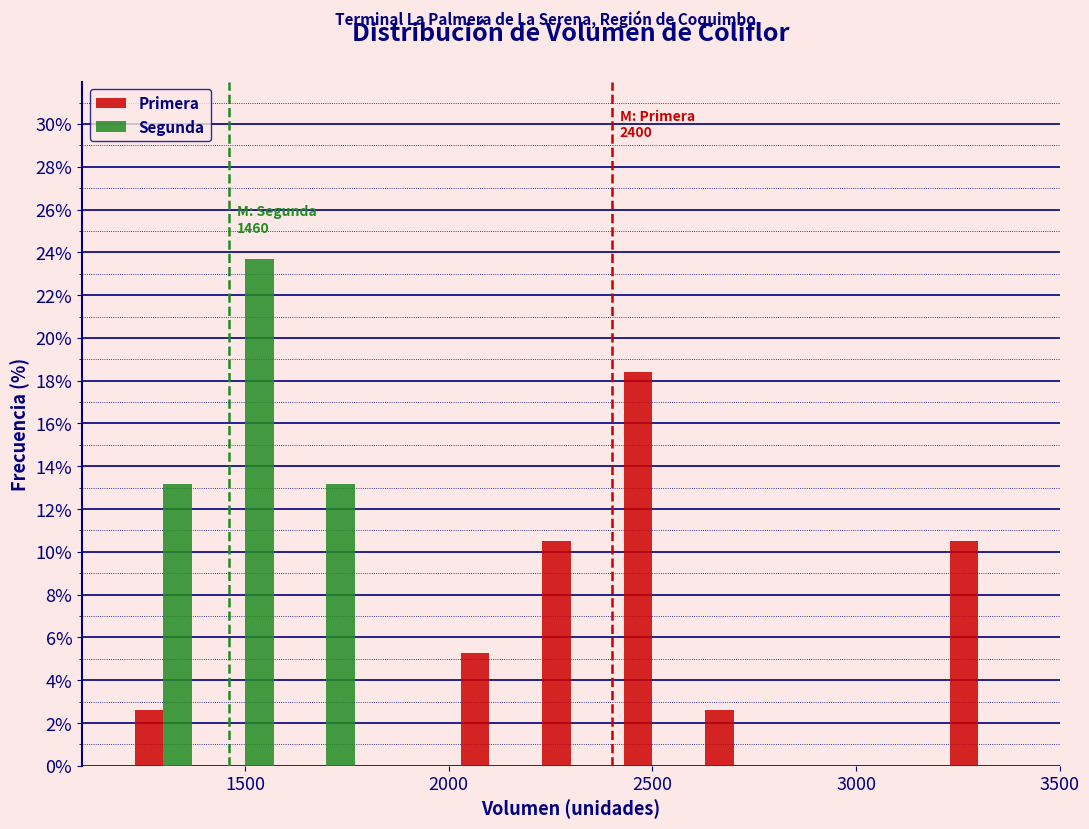

In the Primera series, which range on the x-axis has the tallest bar?

2400 to 2600